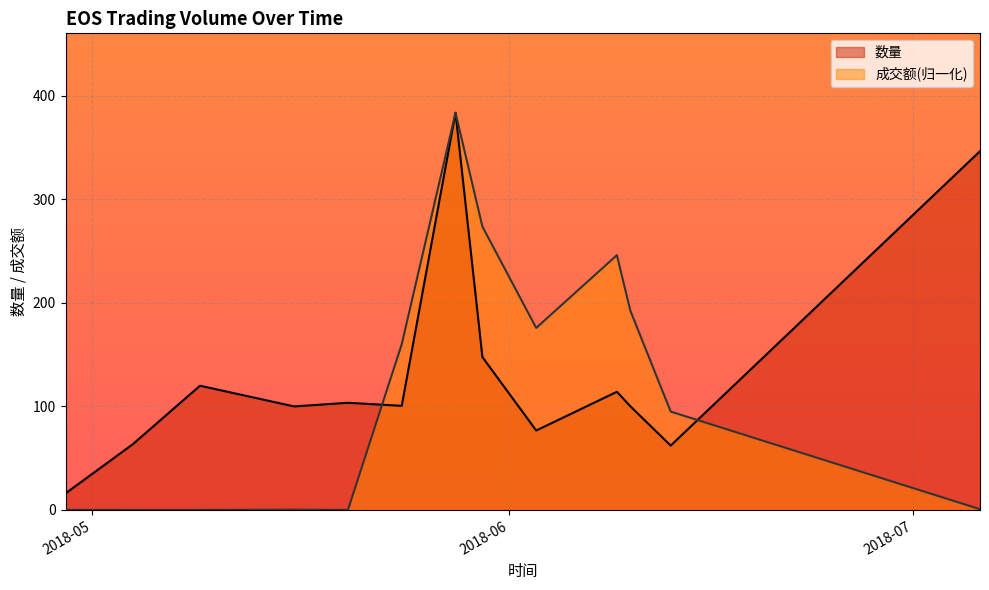

Which series has the largest total across all categories?

数量